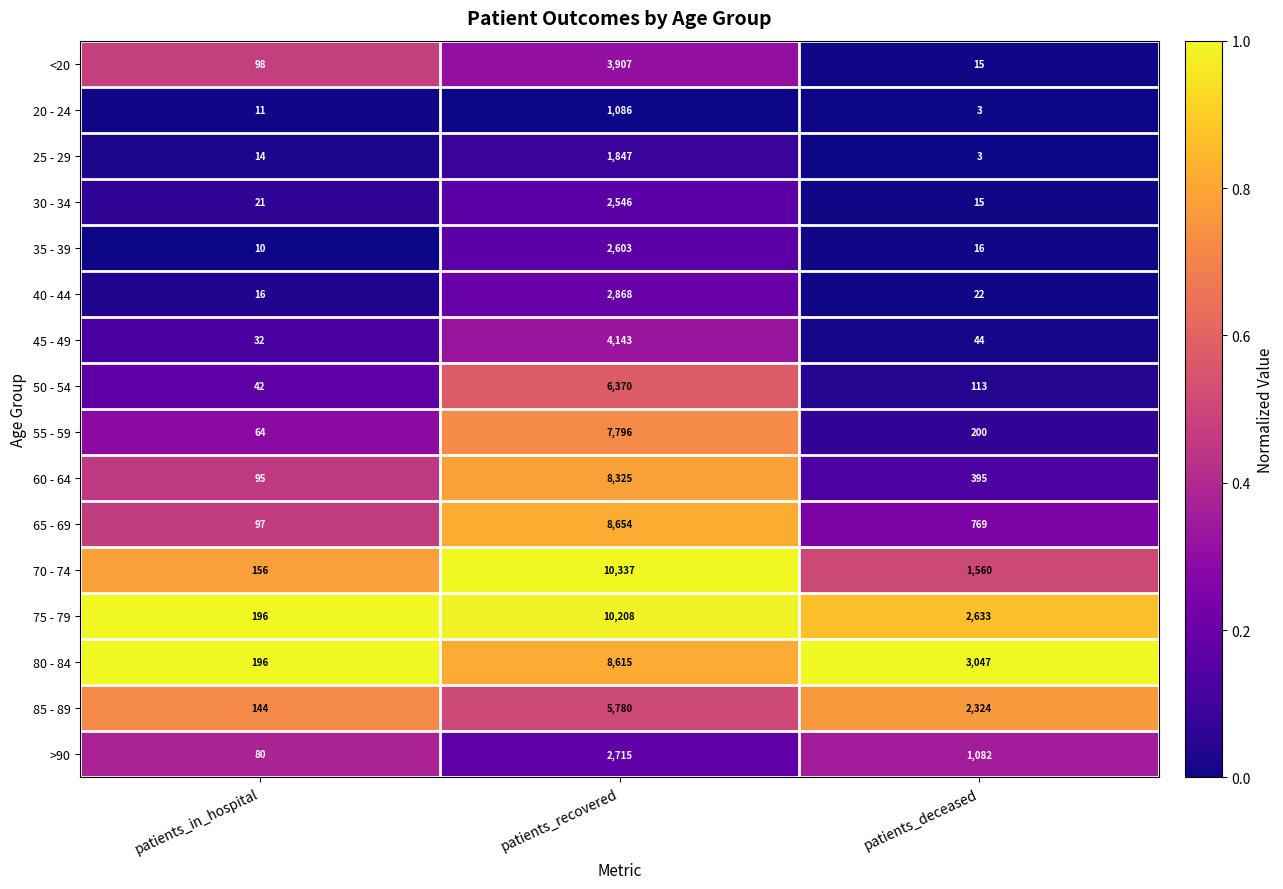

Rank the series by their maximum value, from lowest to highest.

20 - 24, 25 - 29, 30 - 34, 35 - 39, >90, 40 - 44, <20, 45 - 49, 85 - 89, 50 - 54, 55 - 59, 60 - 64, 80 - 84, 65 - 69, 75 - 79, 70 - 74